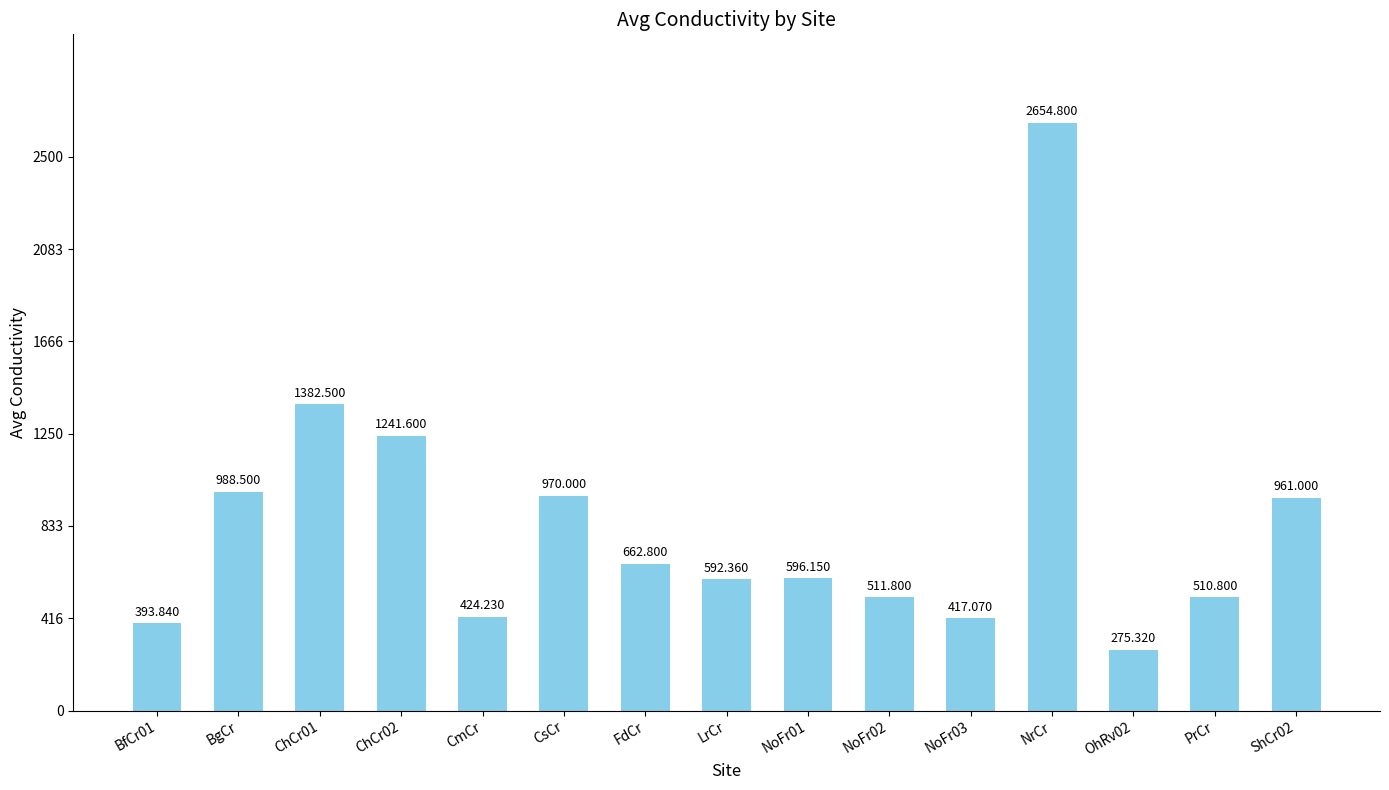

What is the difference between the second highest and second lowest values?

988.7